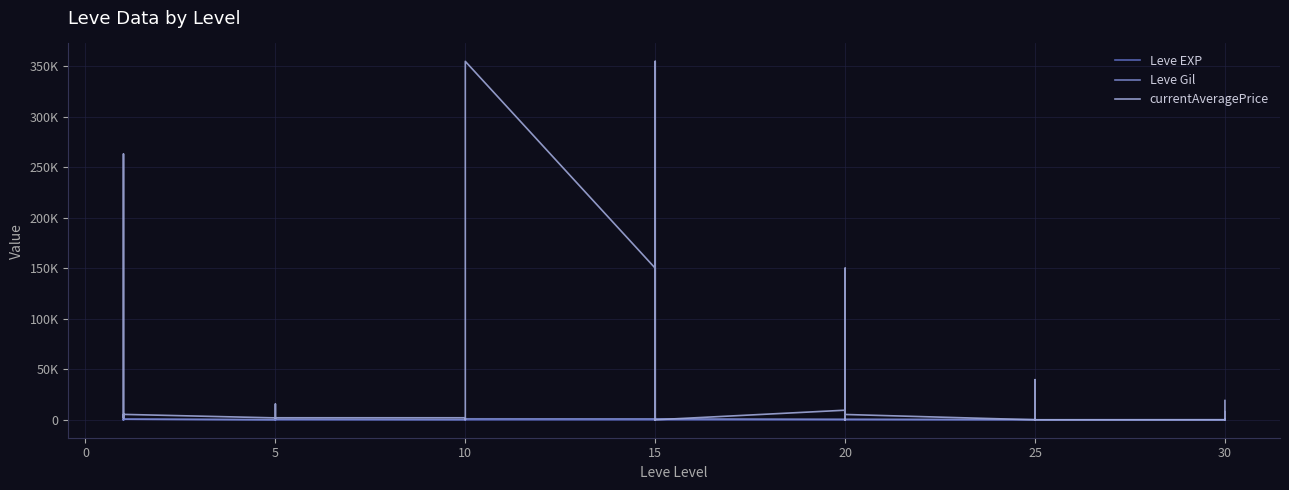

Where is Leve Gil nearest to the value 495?

5